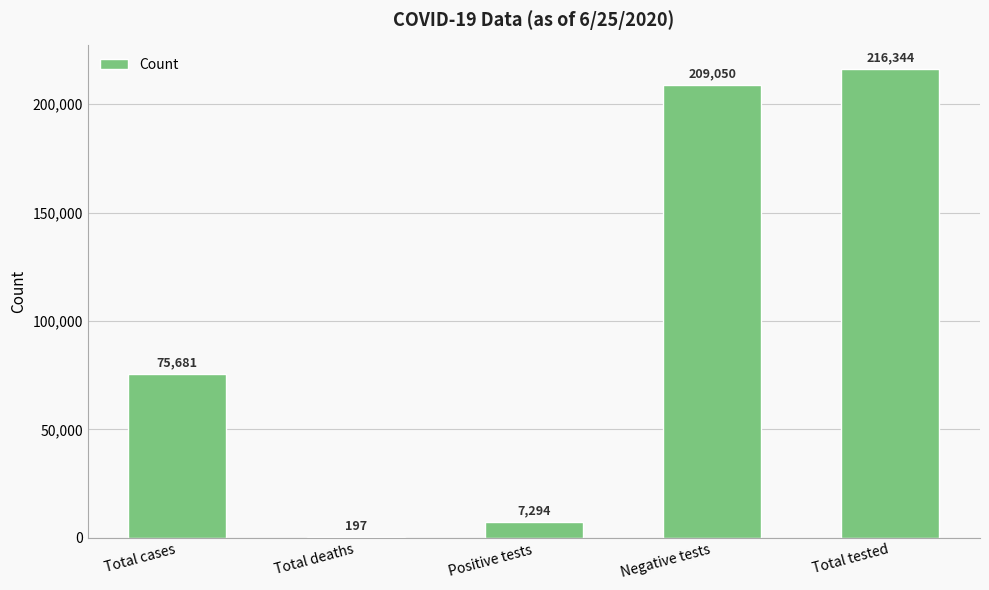

Are the bars grouped side by side (vs. stacked)?

No